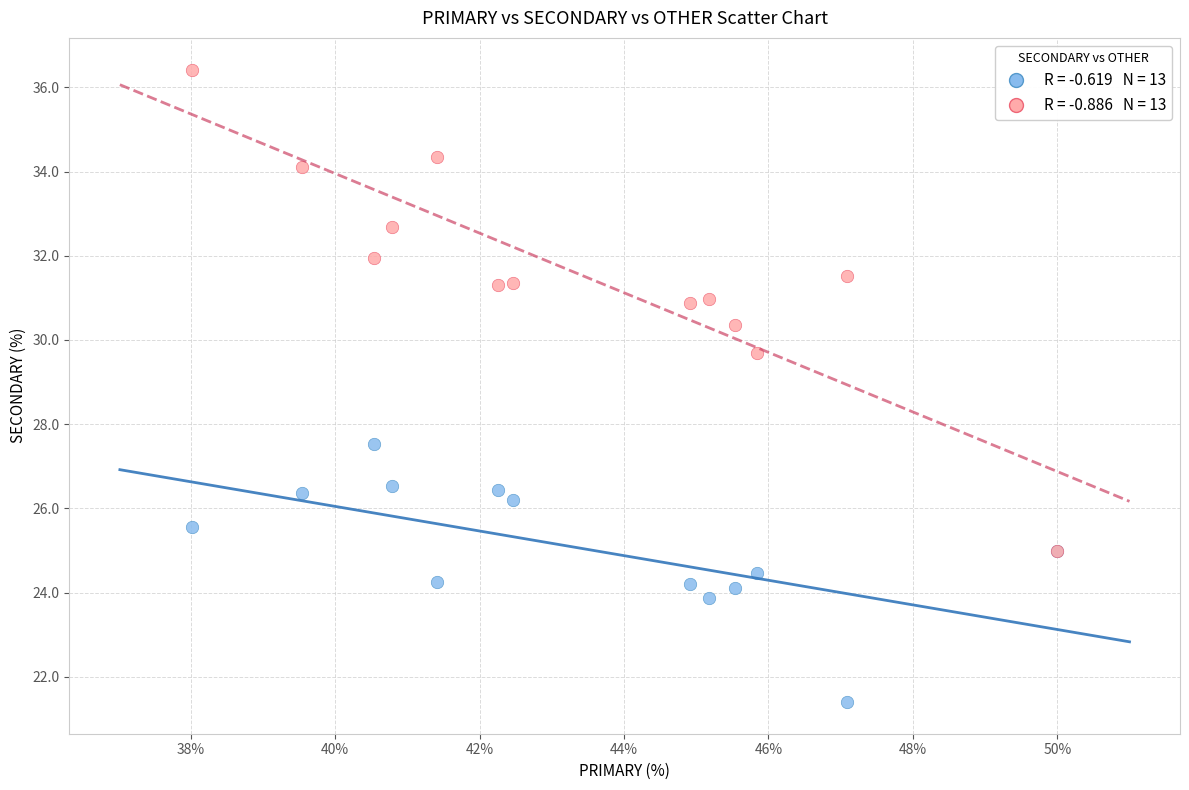

Across all series, what Y value is closest to 28?

27.5